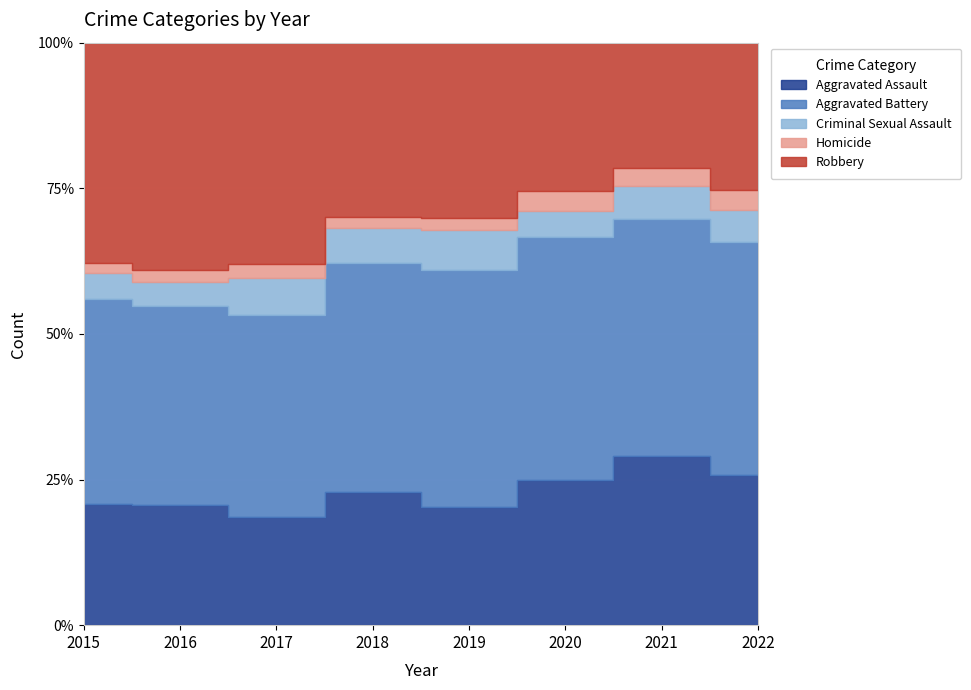

What is the difference between the maximum and minimum values in the Aggravated Battery series?

99